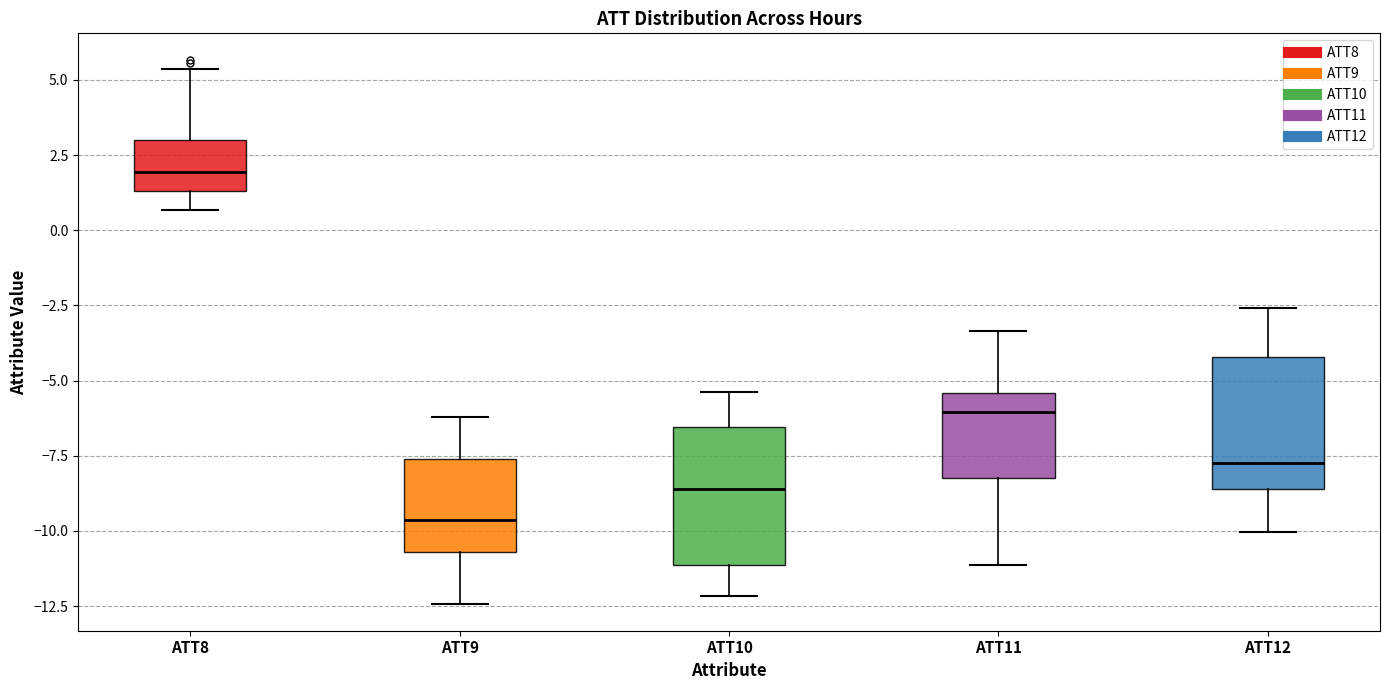

Which box has the lowest median line?

ATT9